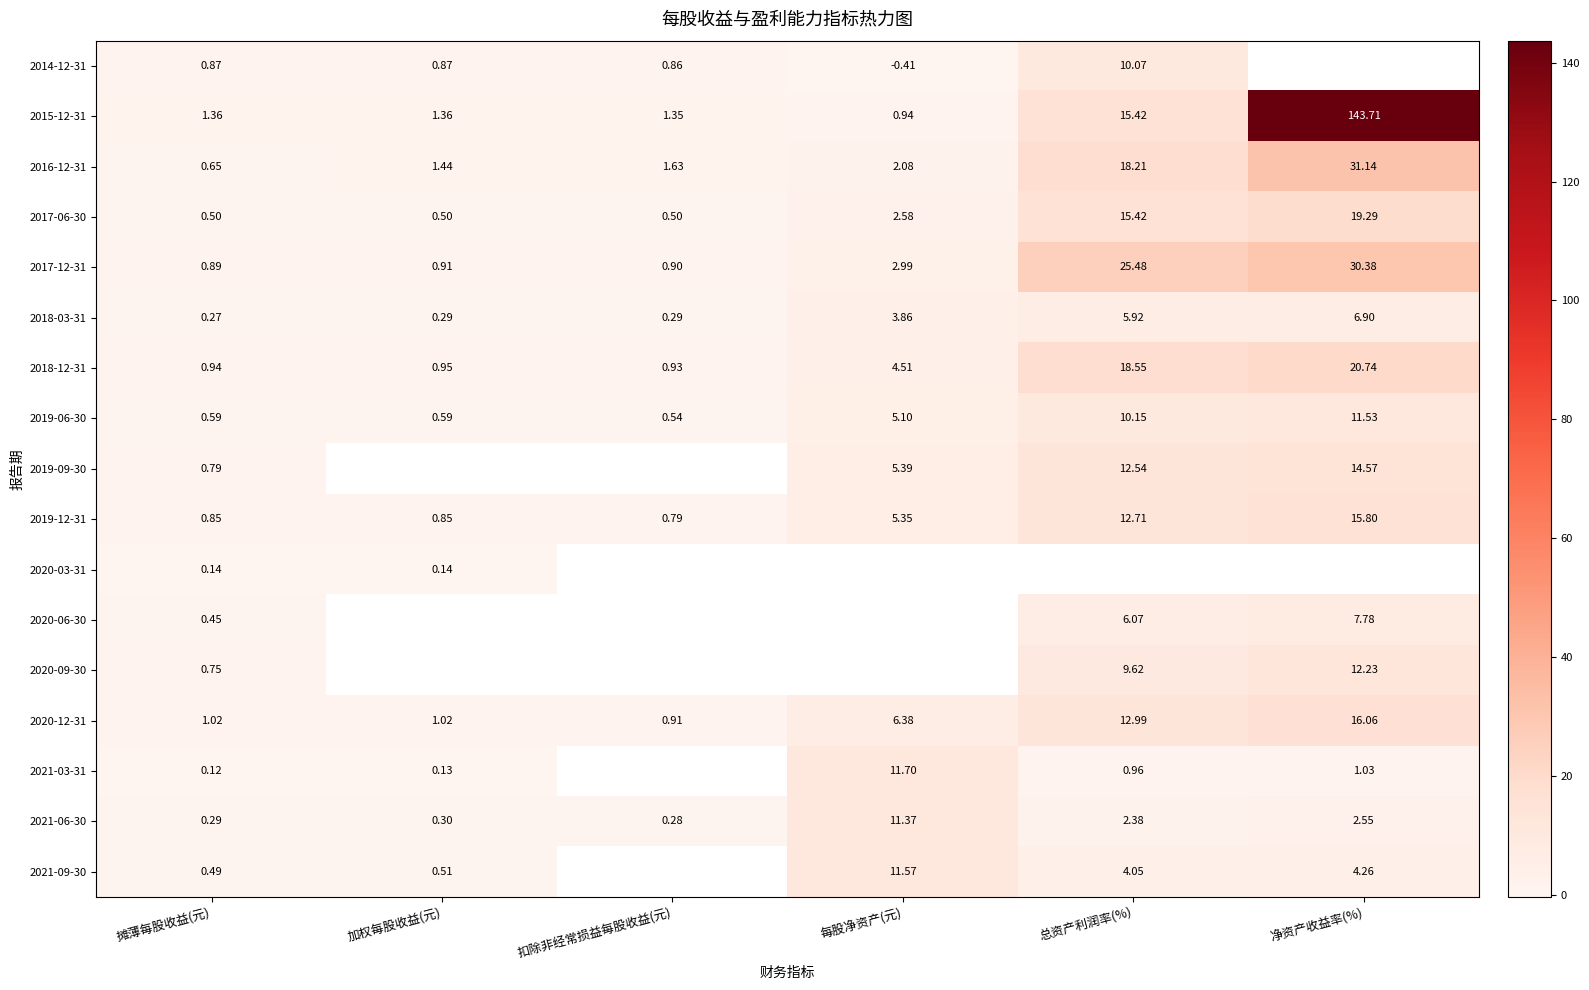

Where does the 2018-03-31 series first go above 3?

每股净资产(元)